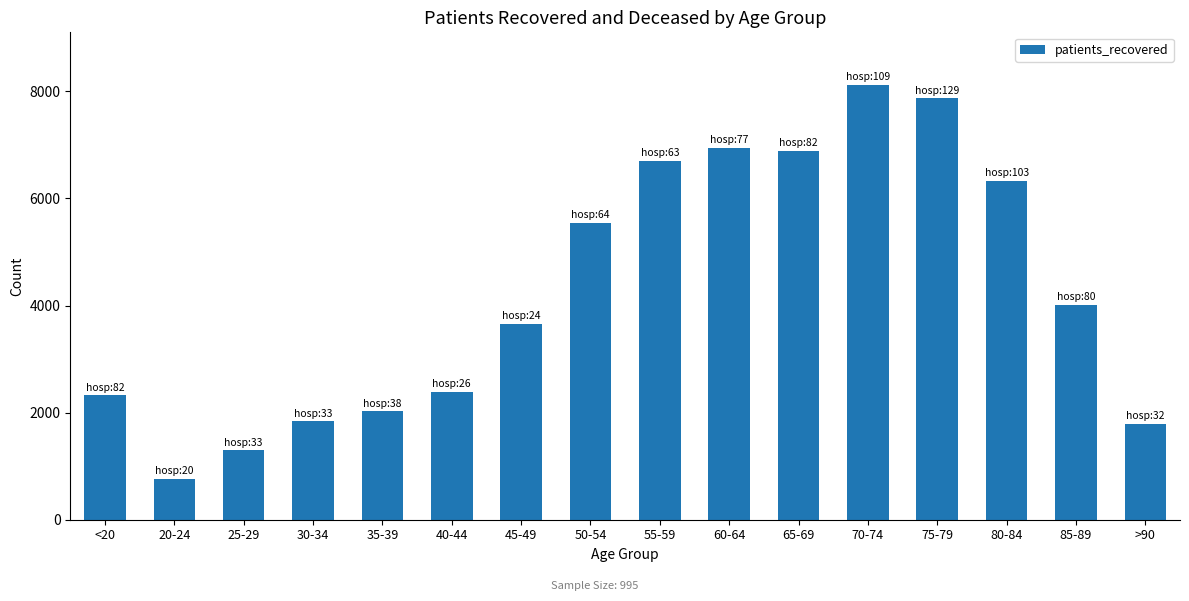

What is the difference between the values at 40-44 and 35-39?

358